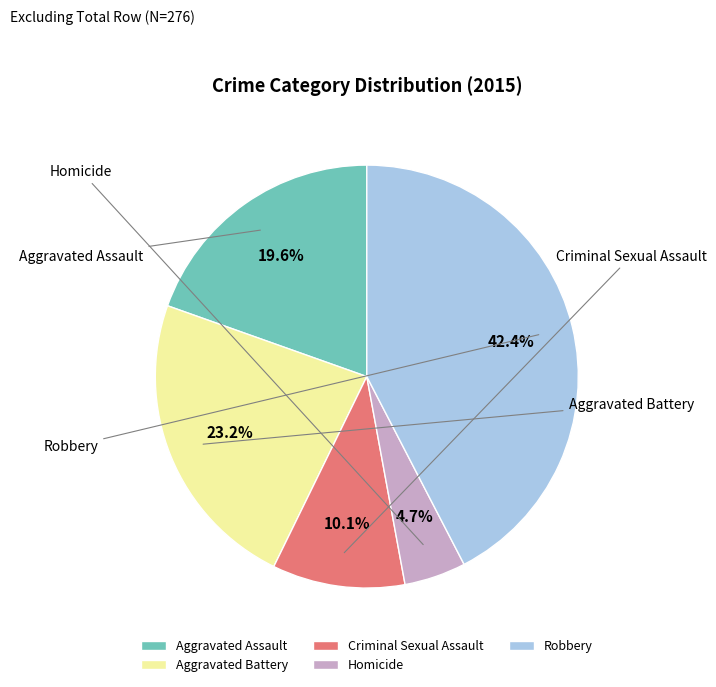

What is the smallest slice in the pie chart?

Homicide